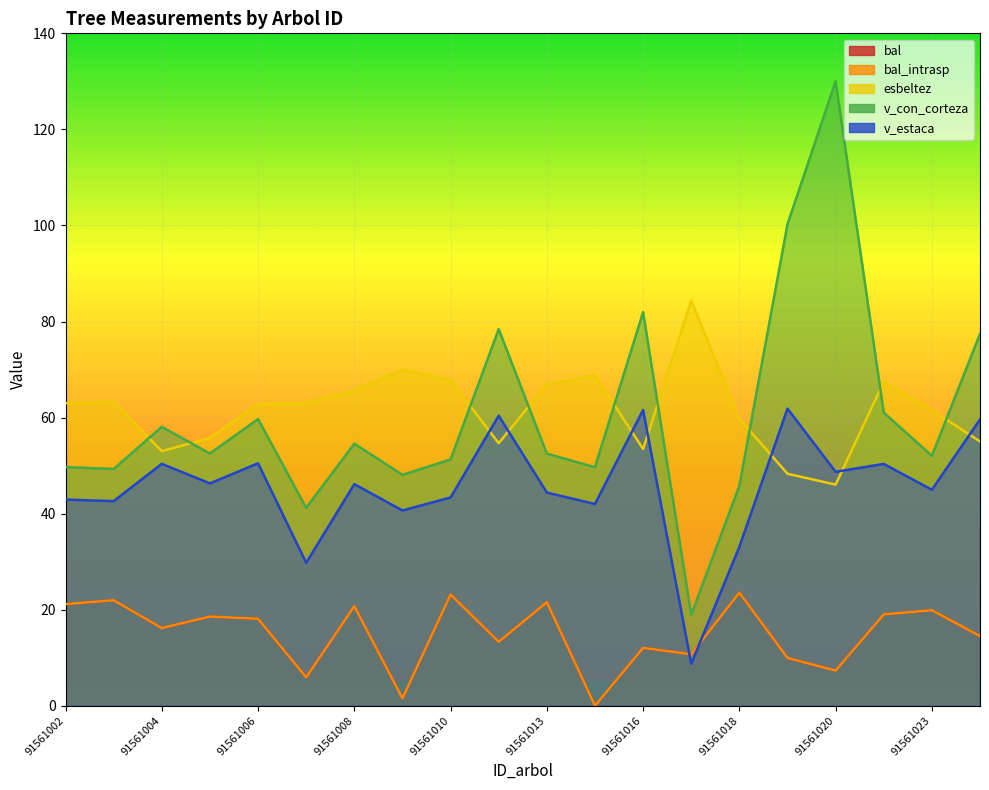

At which label is bal closest to 11?

91561017